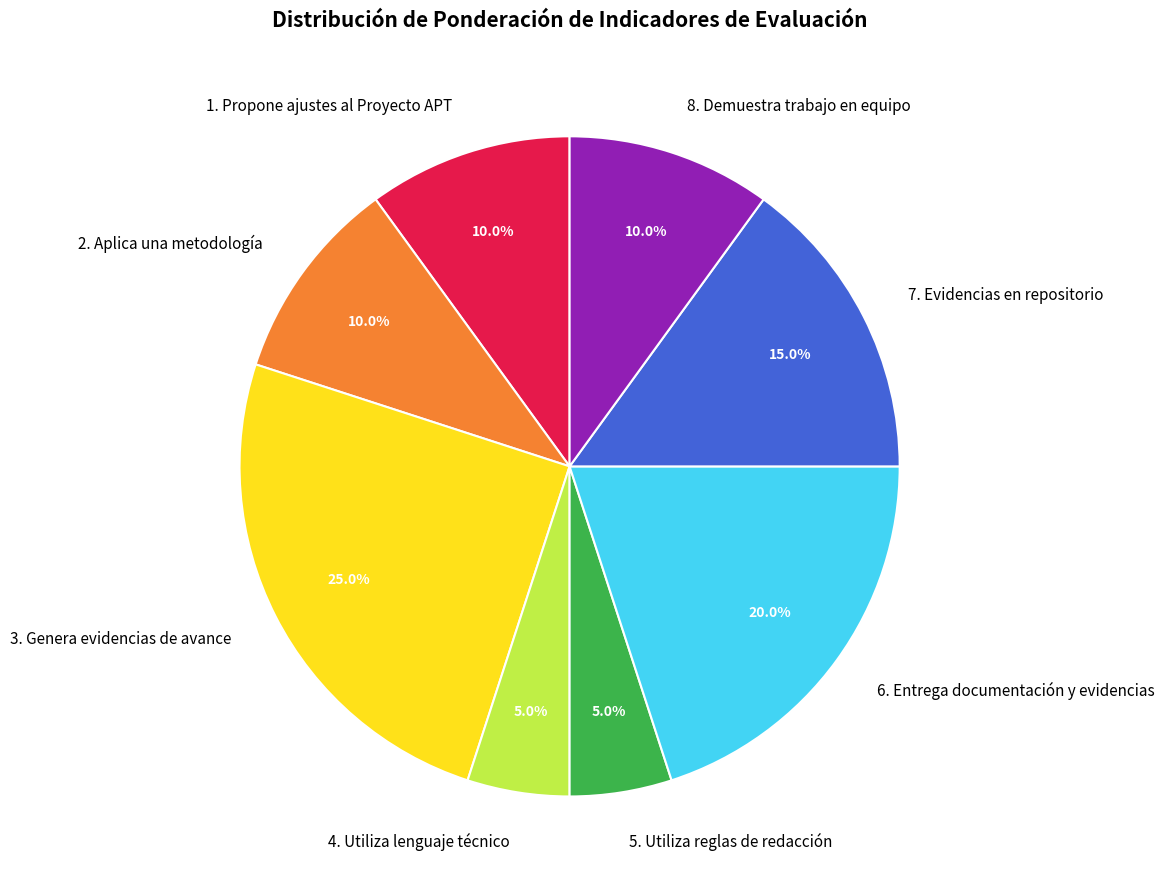

To the nearest percent, what is the difference between the largest and smallest slice percentages?

20%